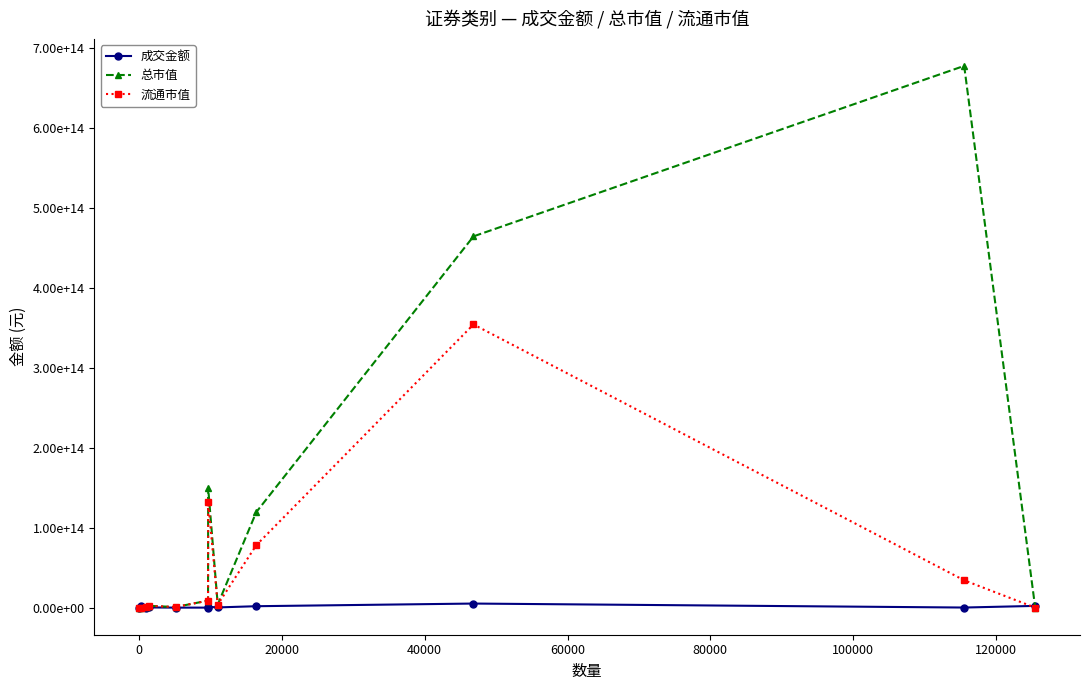

Is this an area chart (filled region under the line)?

No